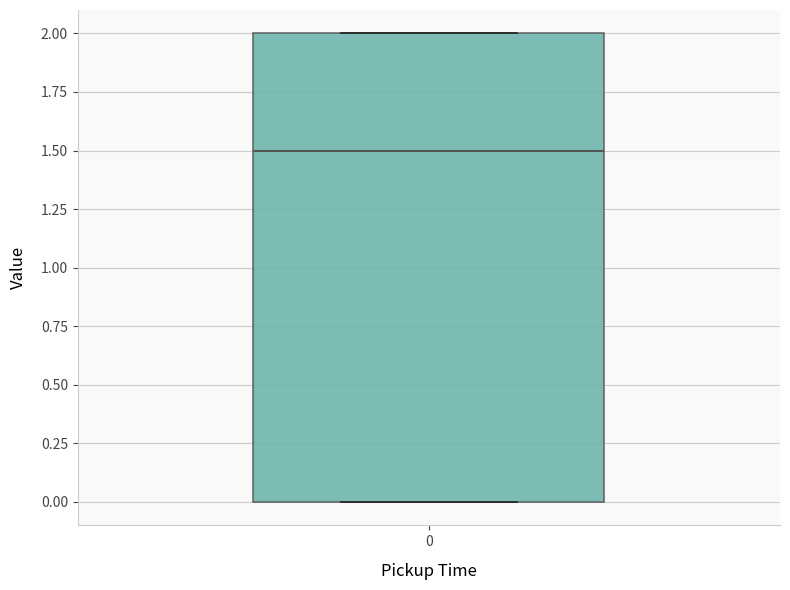

Read this box plot against the y-axis: the position of the median line, the range covered by the box, and the ends of both whiskers. The values are not printed on the chart, so give them approximately, as read against the axis.

median 1.5, box 0.0 to 2.0, whiskers 0.0 to 2.0